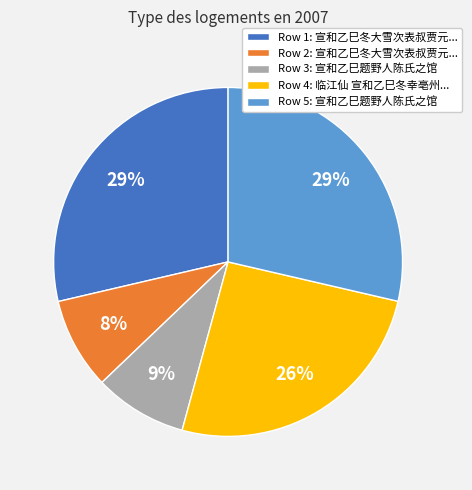

Which has a higher value, Row 1: 宣和乙巳冬大雪次表叔贾元... or Row 3: 宣和乙巳题野人陈氏之馆?

Row 1: 宣和乙巳冬大雪次表叔贾元...